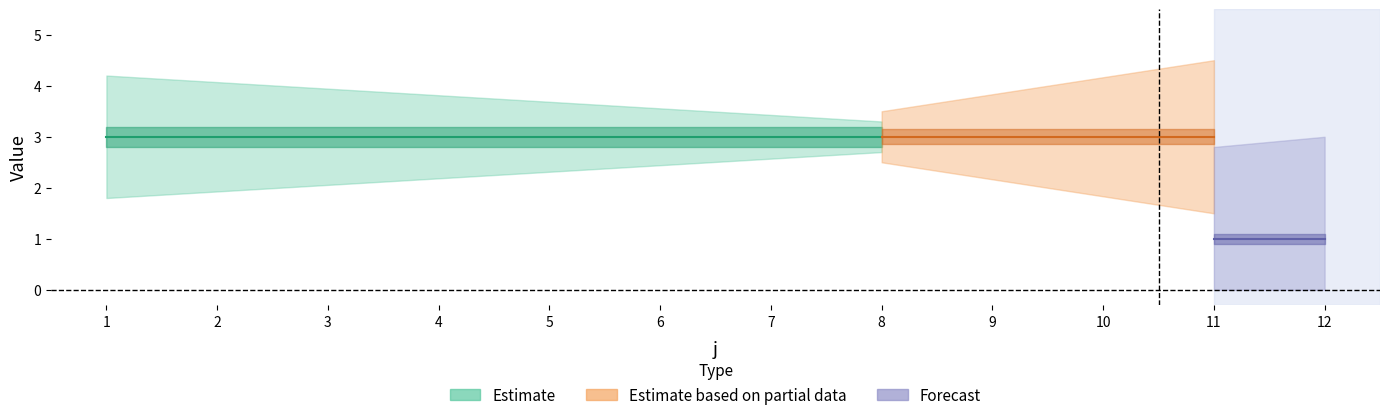

The value of U at 6 is 2. True or false?

False